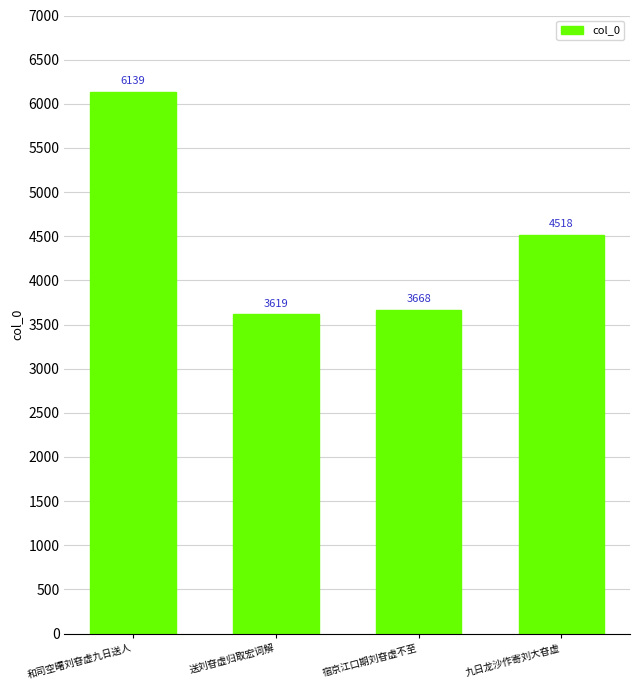

Reading left to right, transcribe all the data shown in this chart.

6139	3619	3668	4518